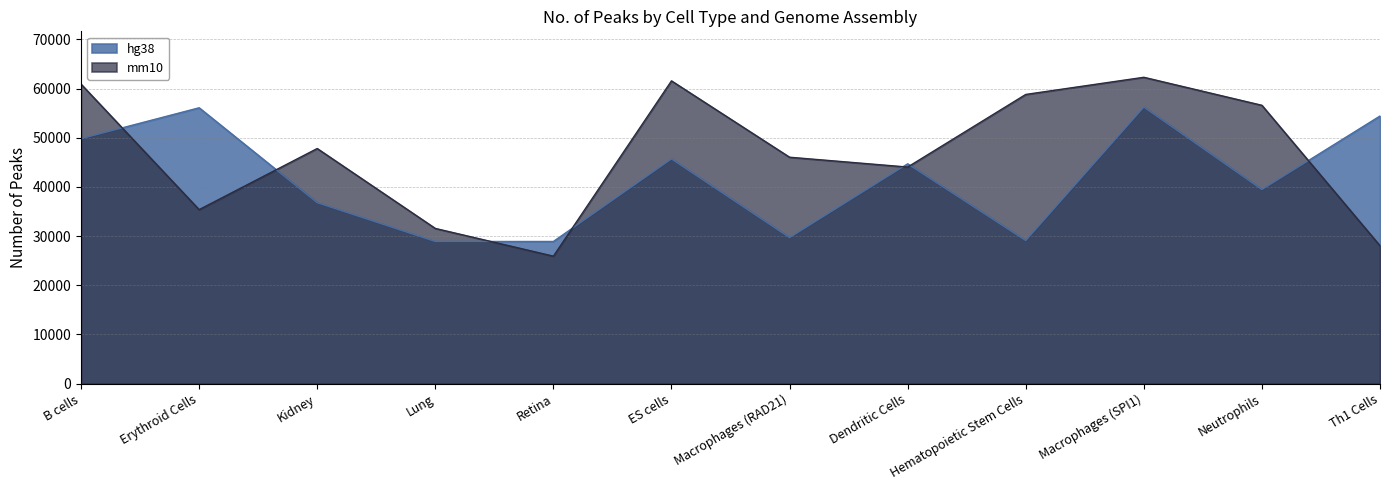

What are all the series names shown in the legend?

hg38, mm10